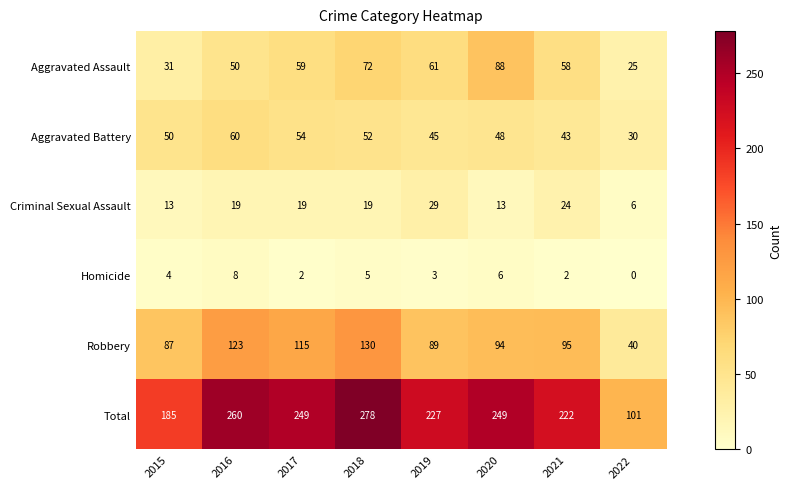

Is it true that Criminal Sexual Assault equals 19 at 2017?

True